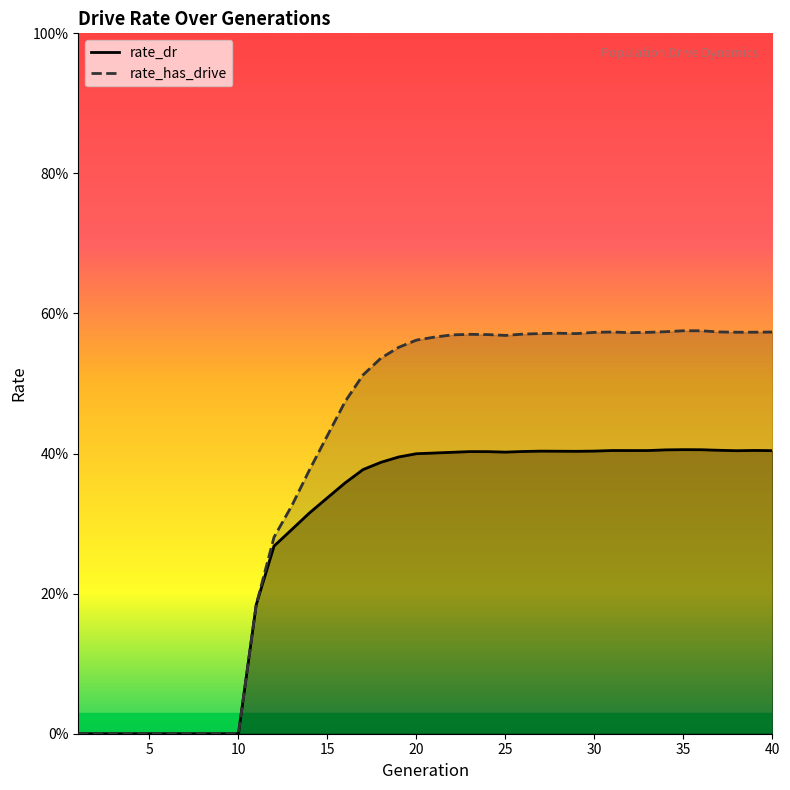

What is the sum of the rate_has_drive values at 6 and 21?

0.6